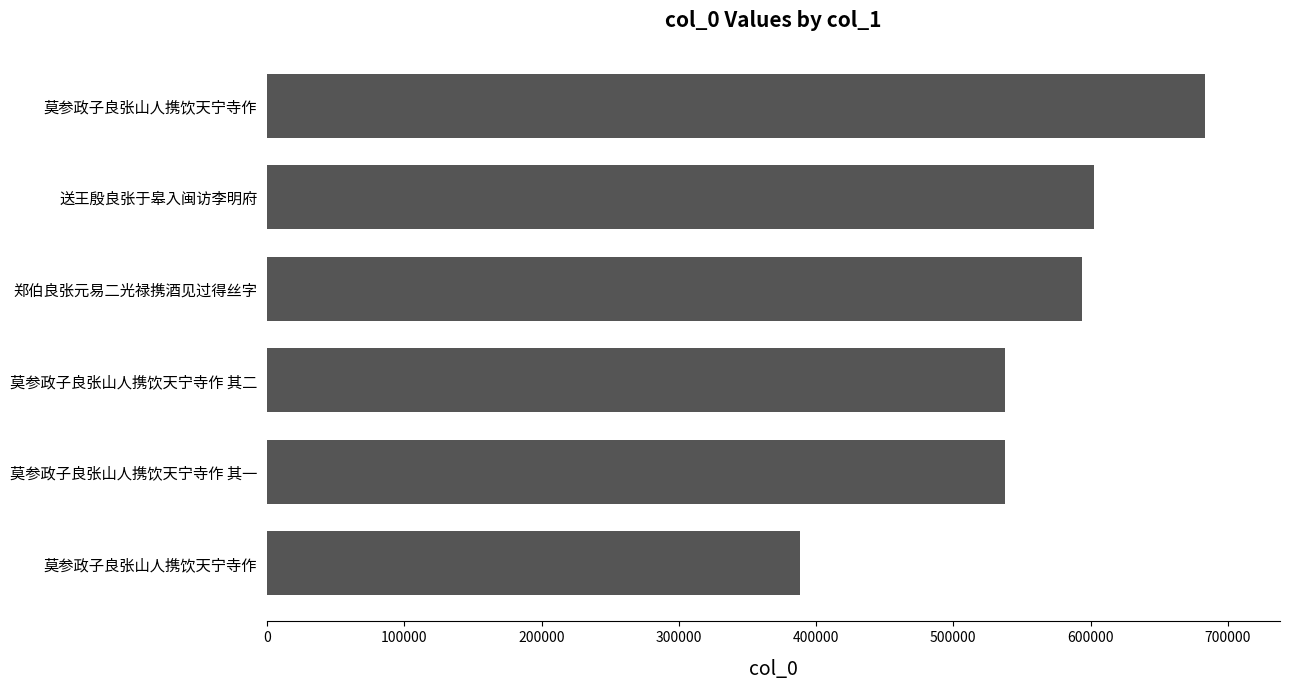

Are the bars grouped side by side (vs. stacked)?

No